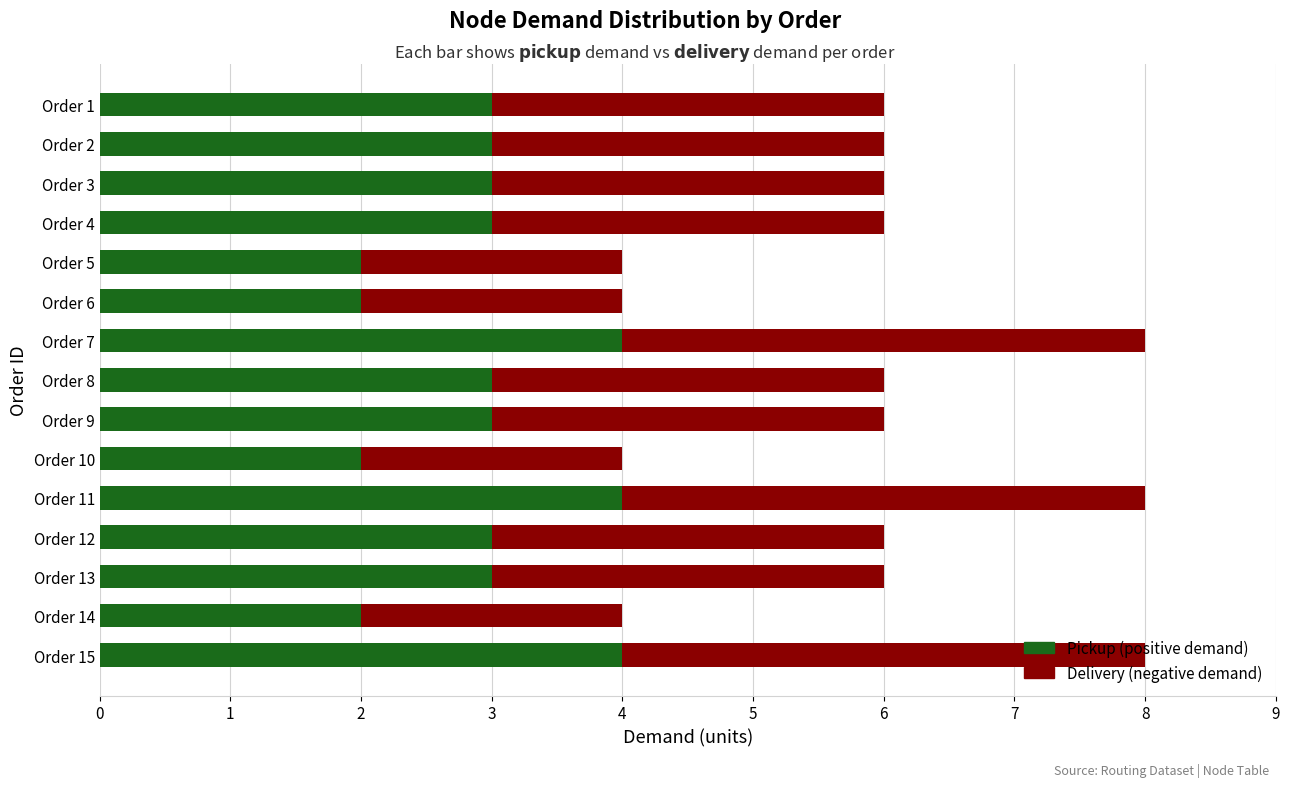

What is the total value across all series at Order 10?

4